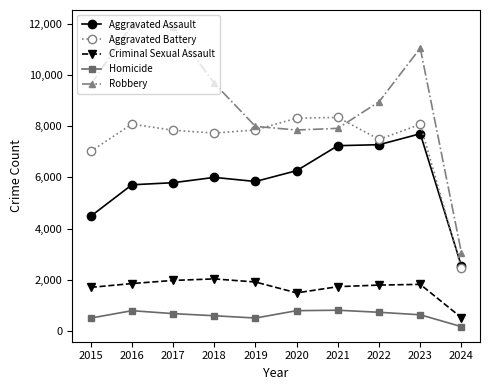

Count the number of data series in this chart.

5